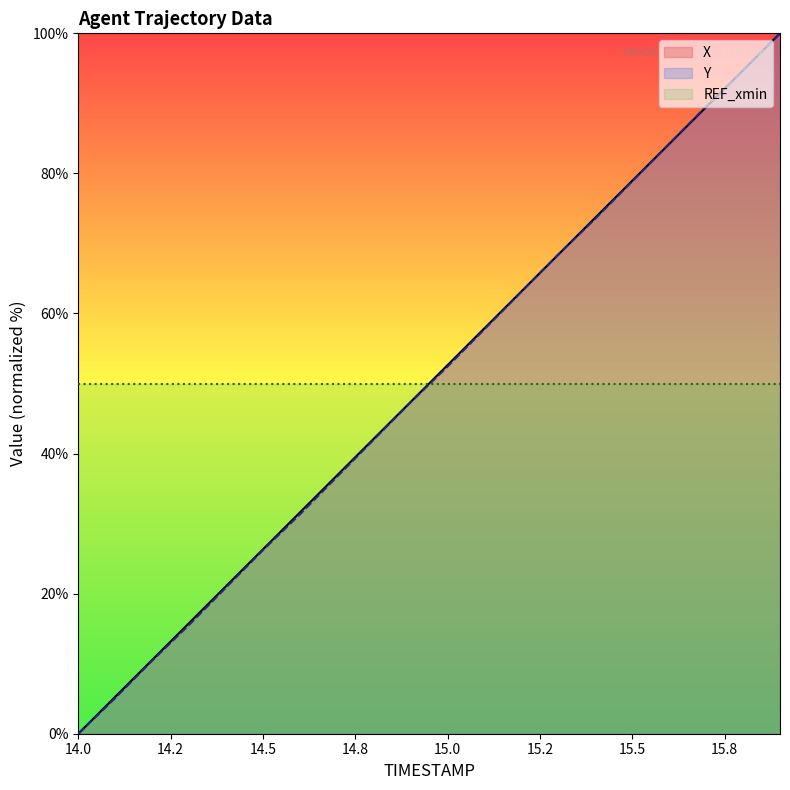

True or false: X has a value of 56.3 at 15.7.

False